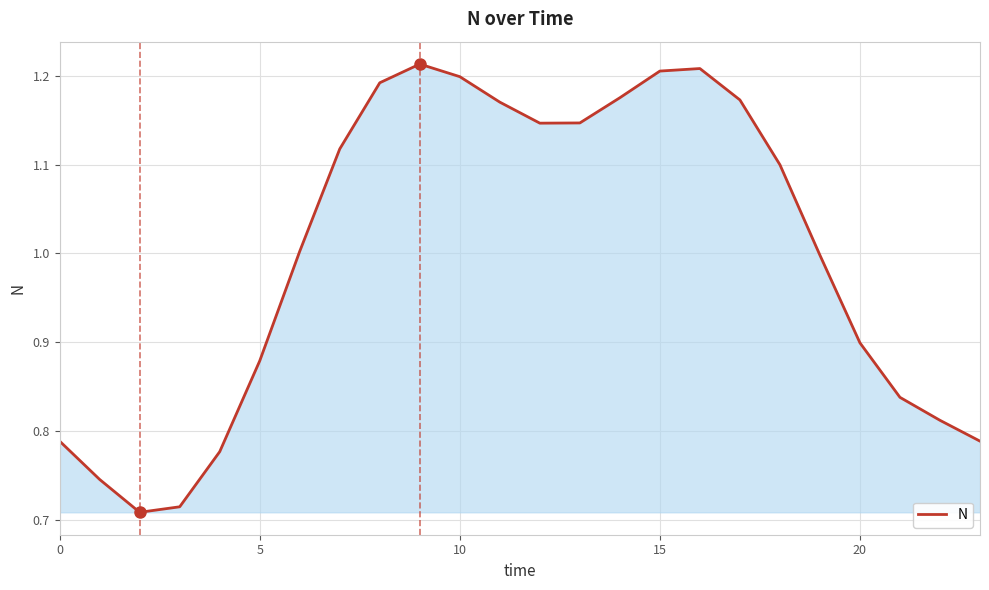

What is the difference between the maximum and minimum values?

0.5